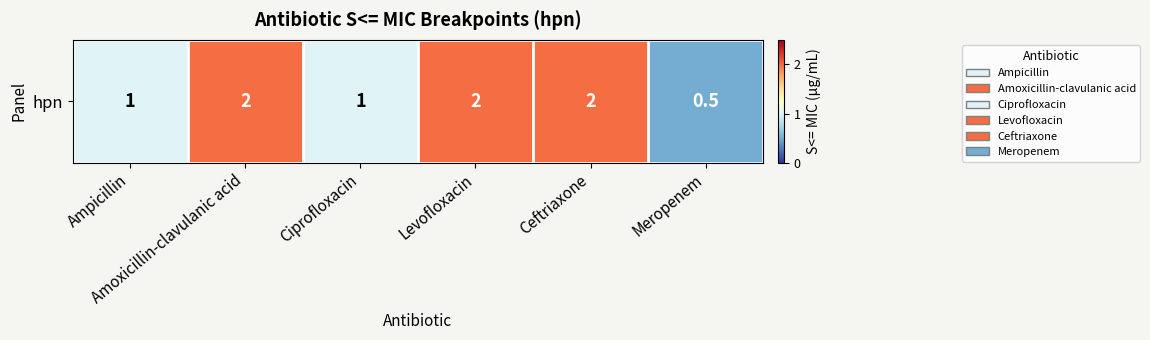

What is the approximate value at Levofloxacin?

2.0